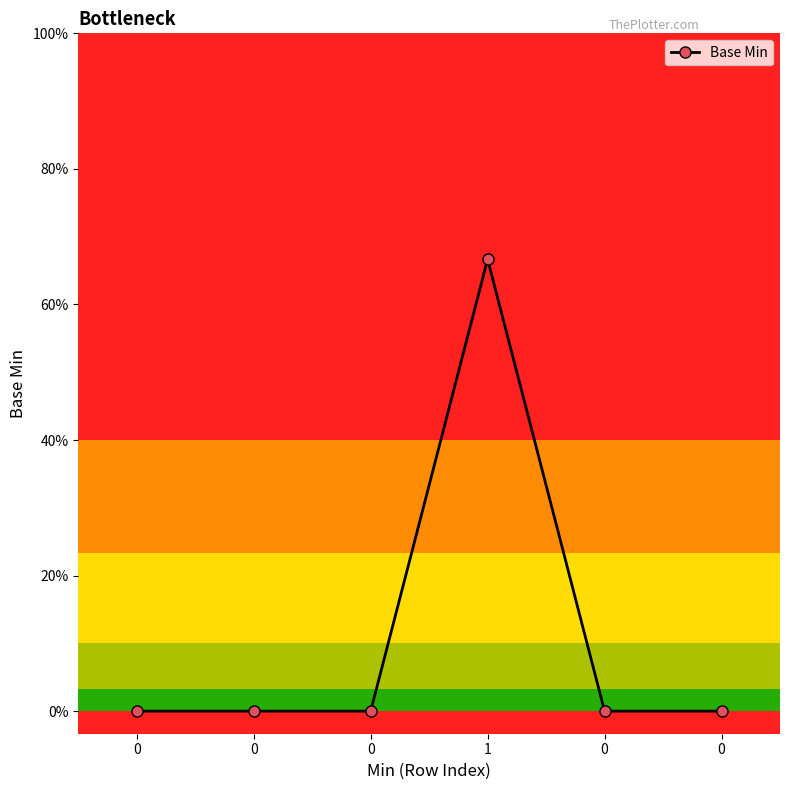

Does the chart have visible grid lines?

No